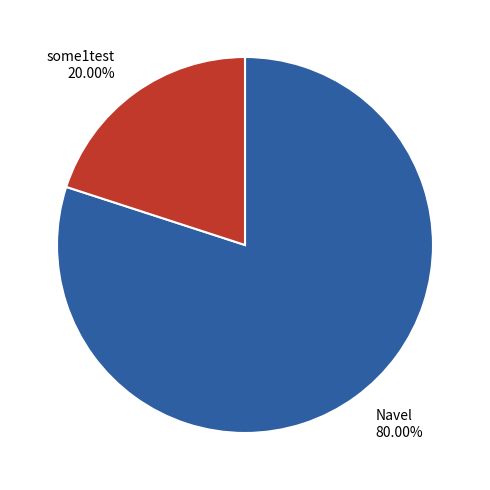

What is the smallest slice in the pie chart?

some1test